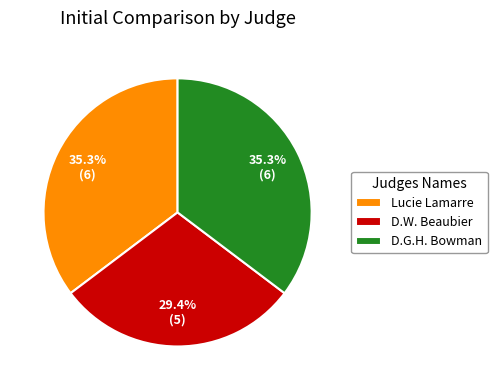

To the nearest percent, what portion does D.G.H. Bowman represent?

35%